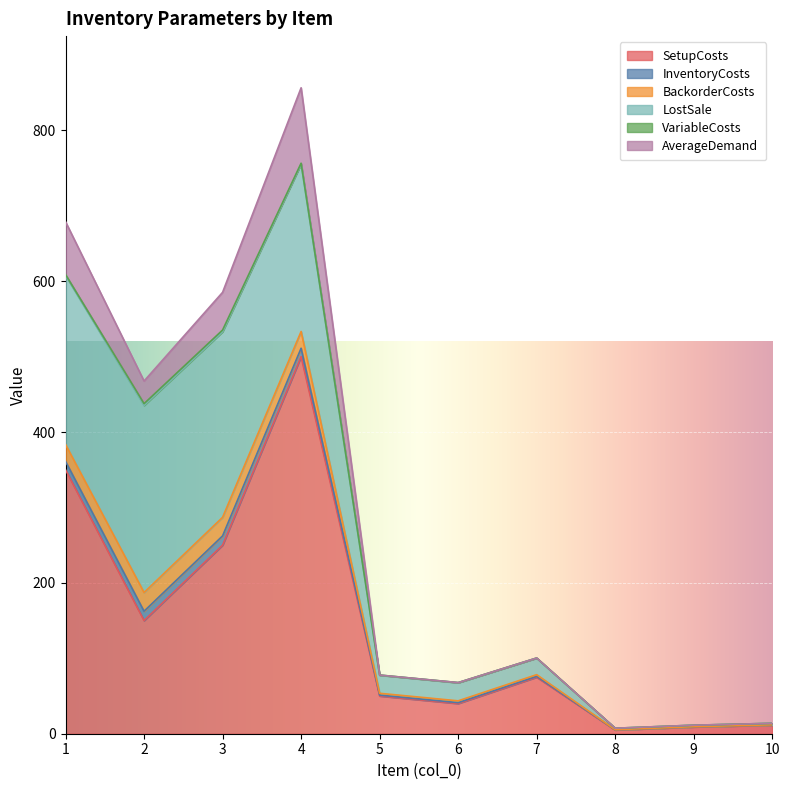

At which category is the sum across all series the highest?

4